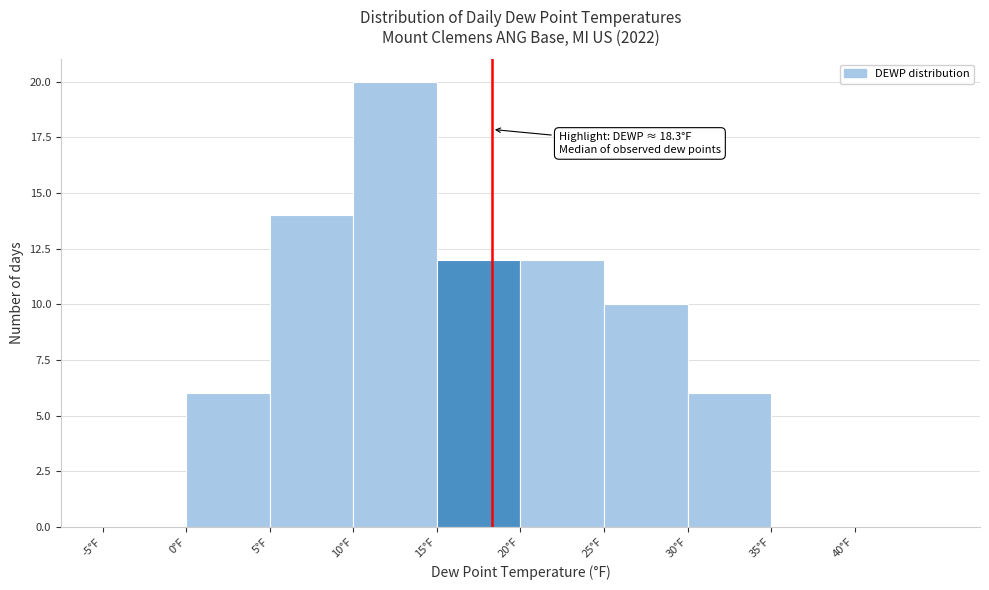

Over which range of the x-axis is the bar tallest?

10 to 15